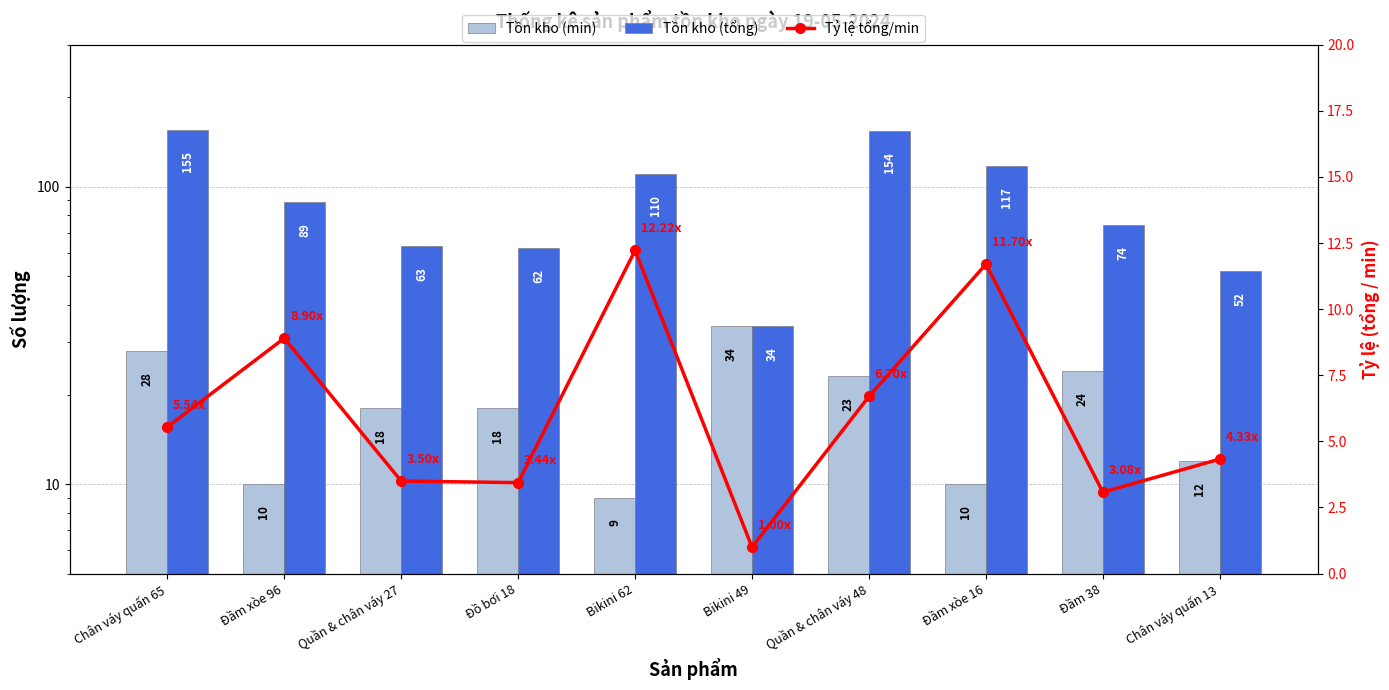

What are all the series names shown in the legend?

Tồn kho (min), Tồn kho (tổng), Tỷ lệ tổng/min